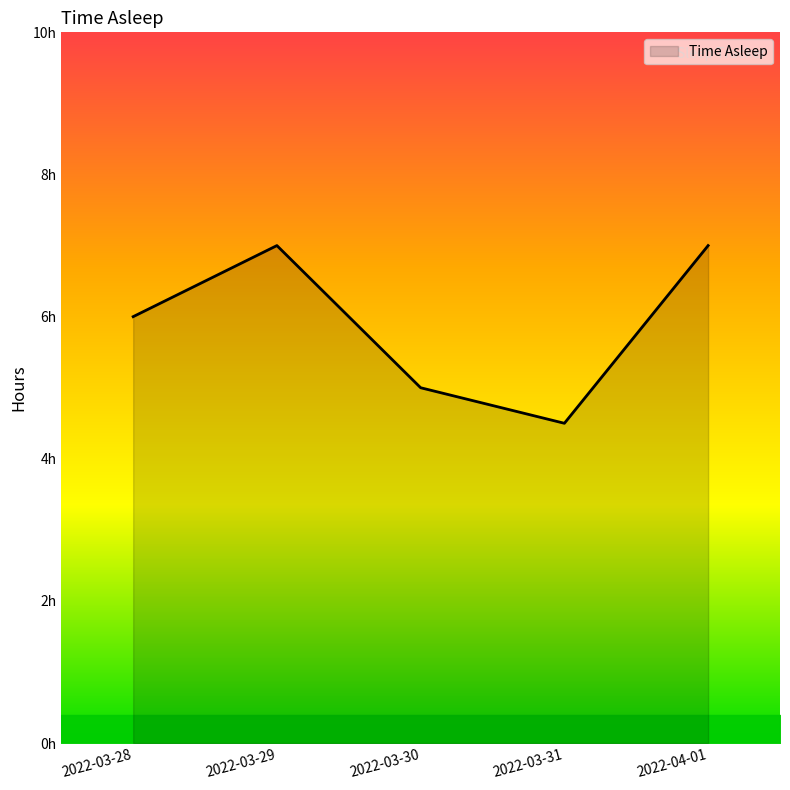

What is the change in value from 2022-03-30 to 2022-04-01?

+2.0